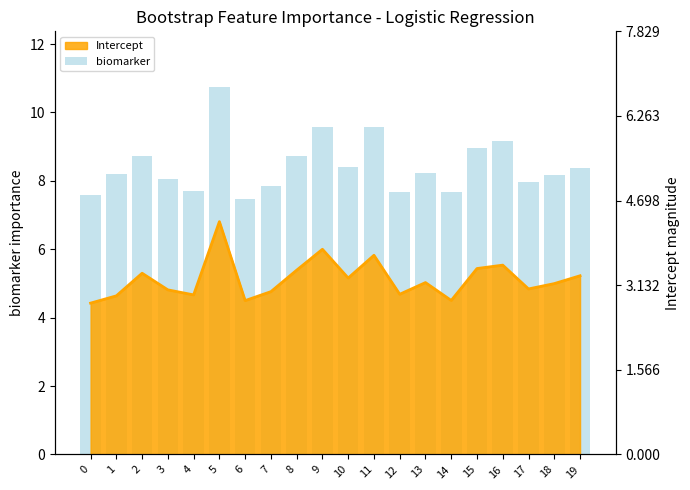

What is the difference between the second highest and minimum values?

2.1